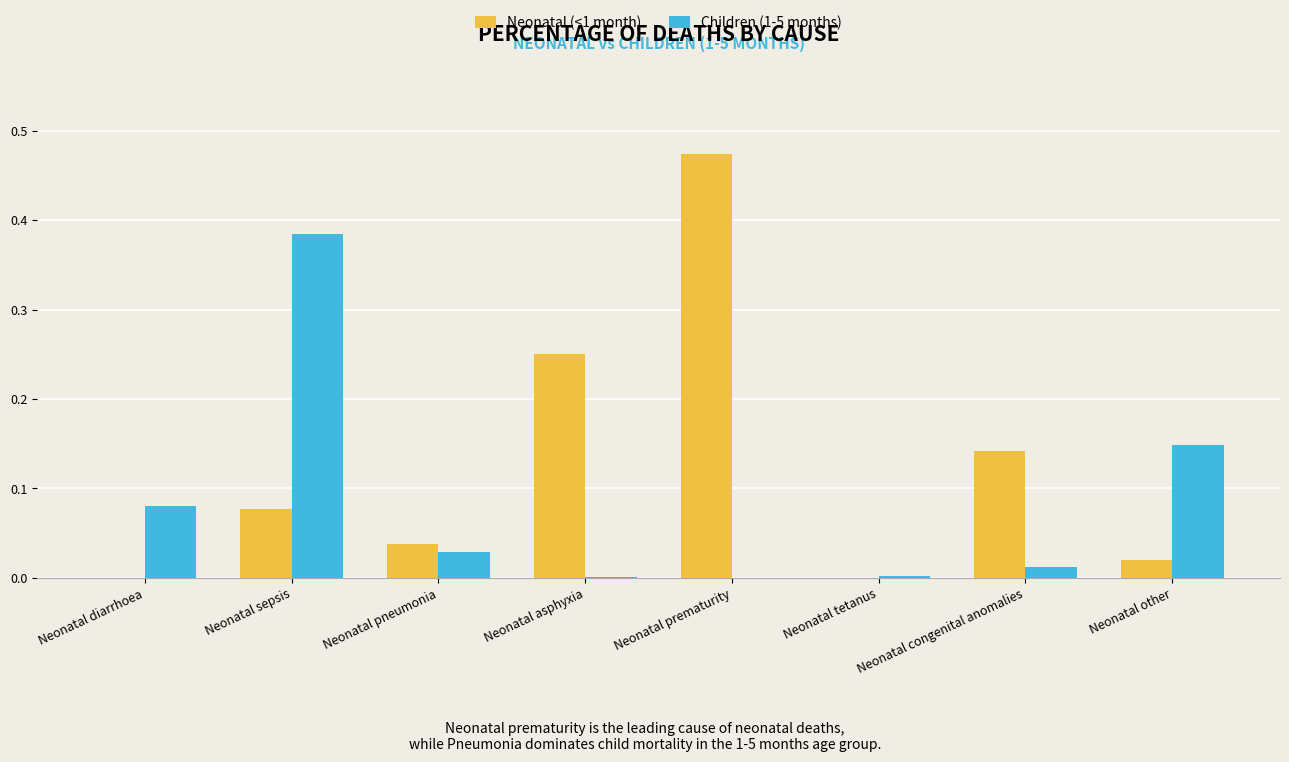

The Neonatal (<1 month) series shows 0.0 at Neonatal tetanus. True or false?

True